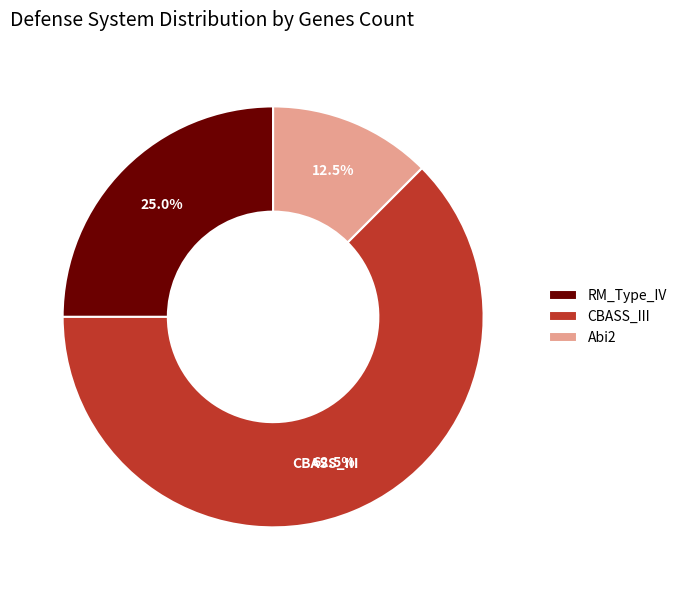

Which has a higher value, Abi2 or CBASS_III?

CBASS_III